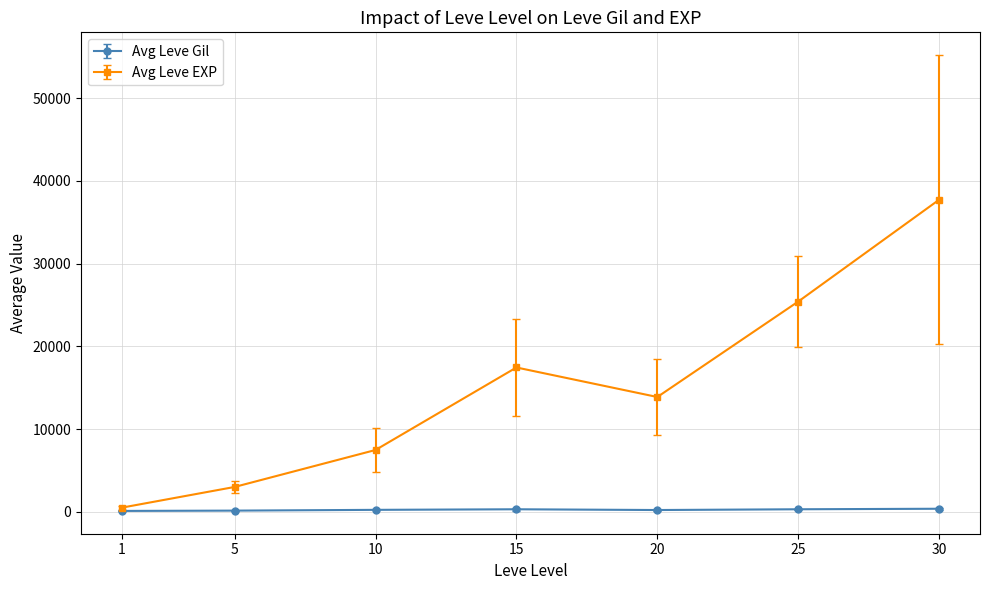

Rank the series at 25 from highest to lowest value.

Avg Leve EXP, Avg Leve Gil